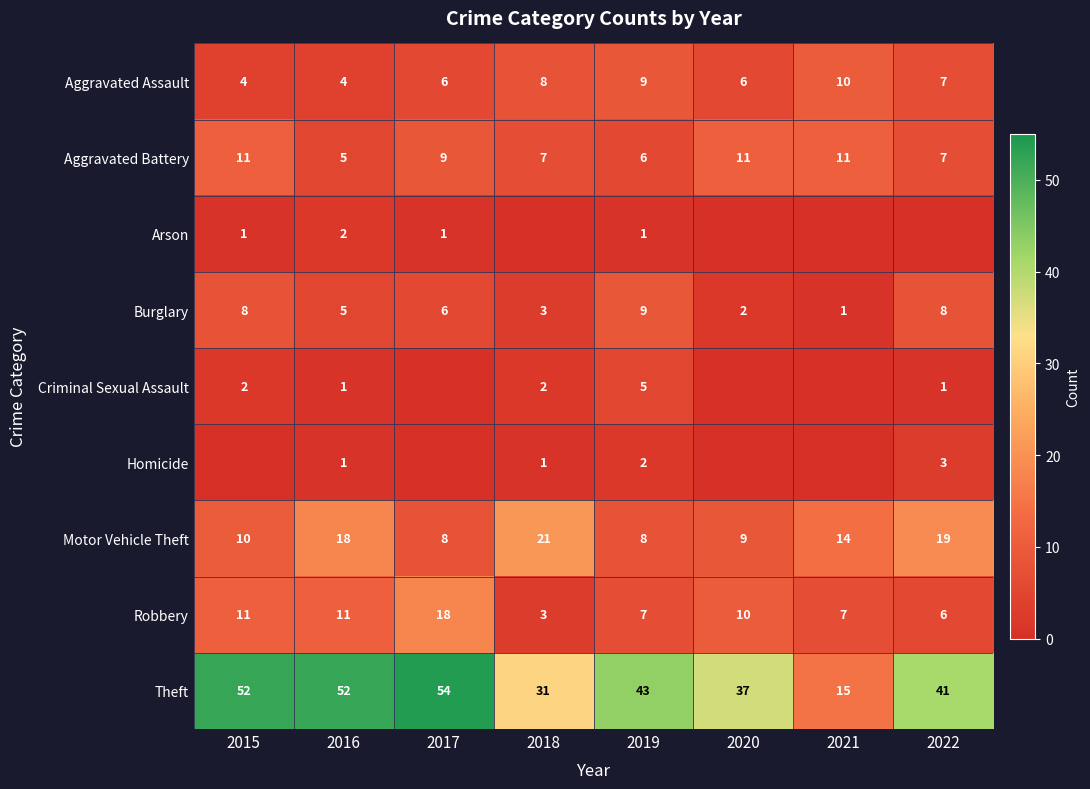

Which category has the lowest value in the Robbery series?

2018